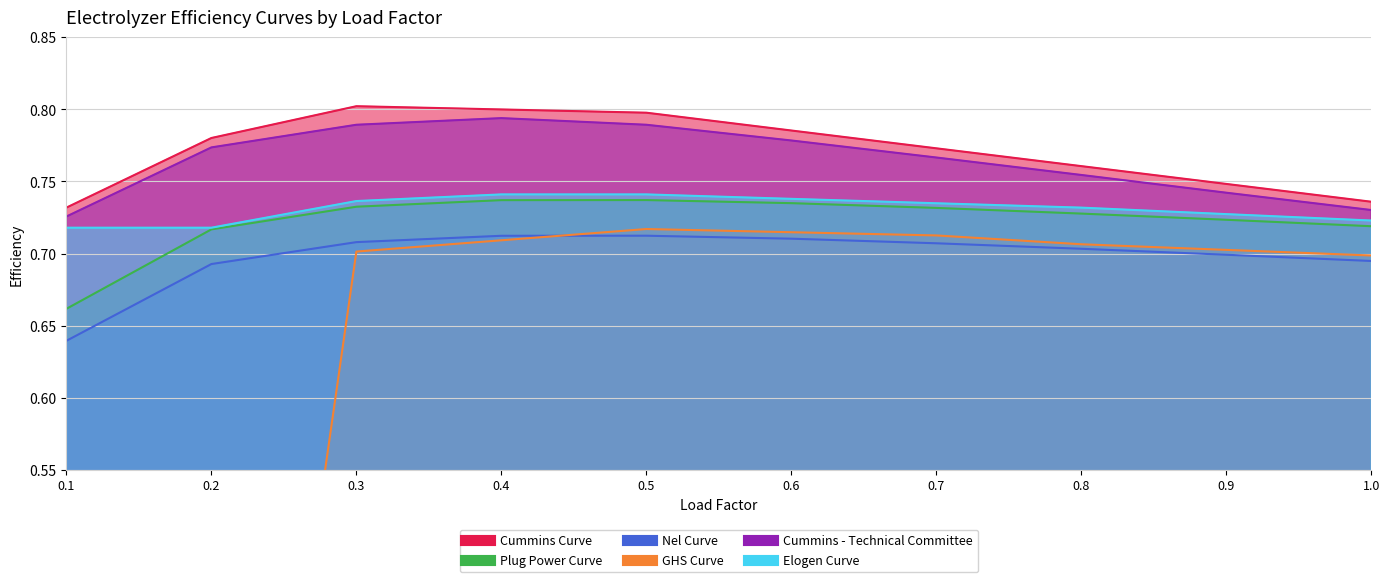

Which series has the widest spread of values?

GHS Curve